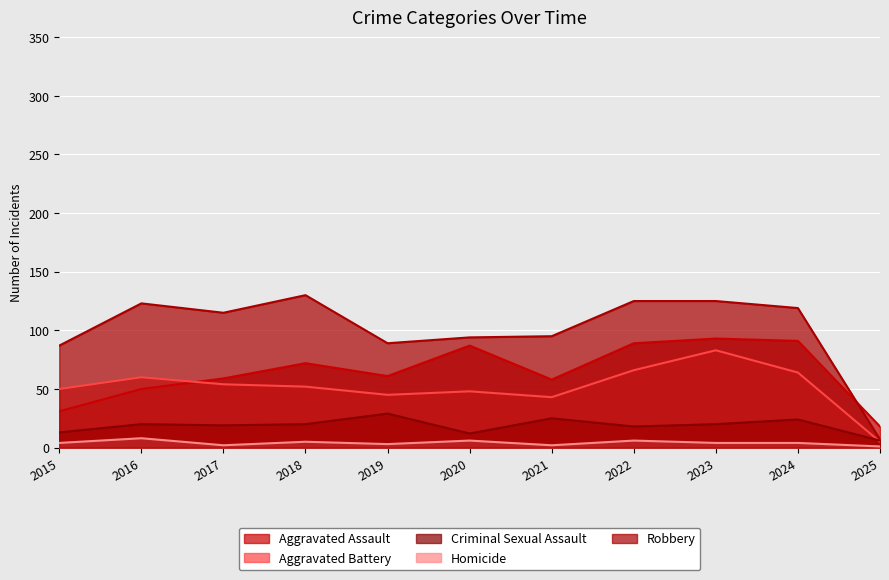

True or false: Robbery and Homicide cross at least once.

False